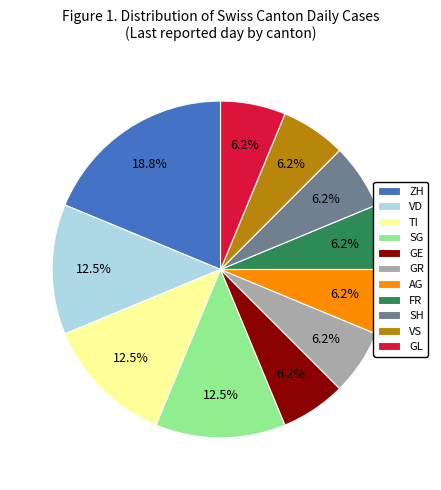

Is the sum of GL and GR greater than half?

No